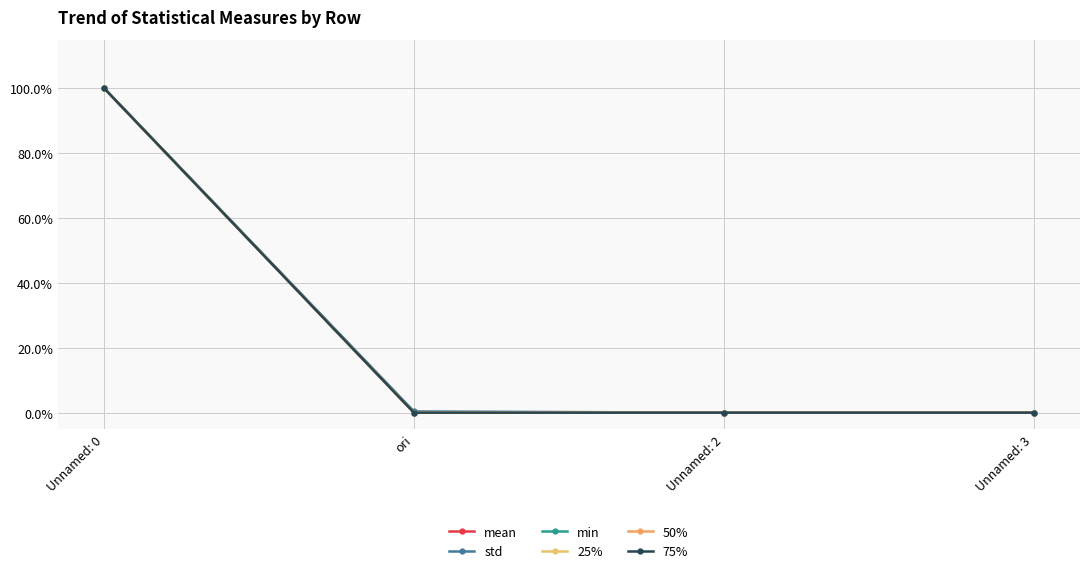

Read the min value at Unnamed: 0.

100.0